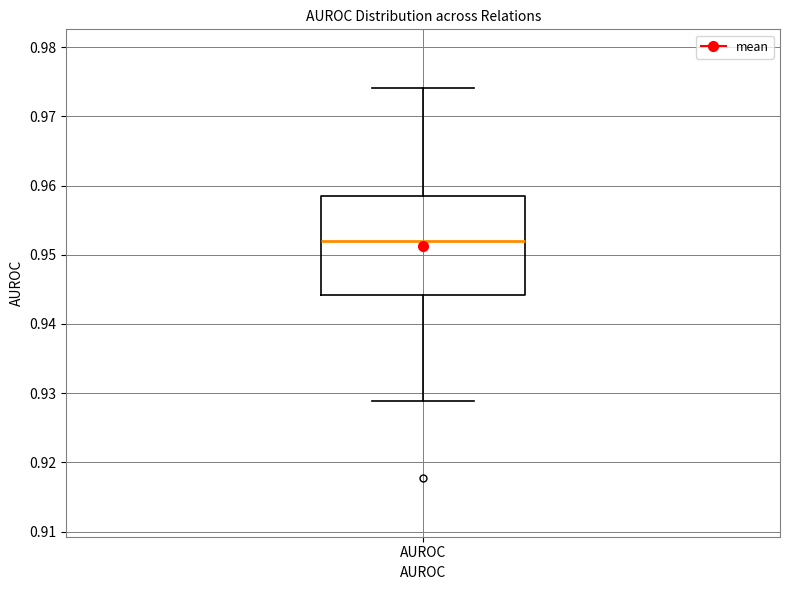

Transcribe this box plot: give where the median line is, the range the box spans, and where the two whiskers end, as read against the y-axis. The values are not printed on the chart, so give them approximately, as read against the axis.

median 0.952, box 0.944 to 0.958, whiskers 0.929 to 0.974